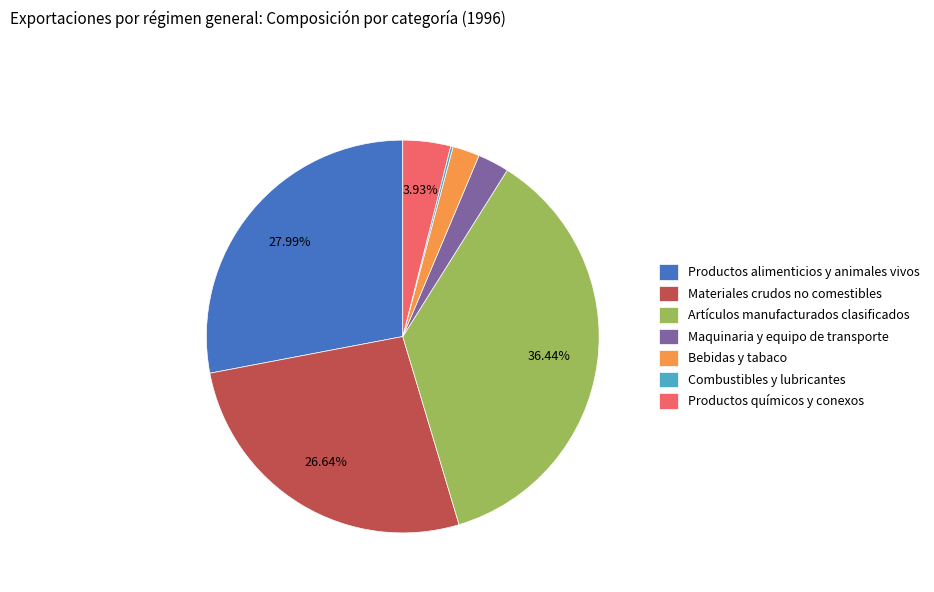

Is there any slice that represents more than half of the pie?

No